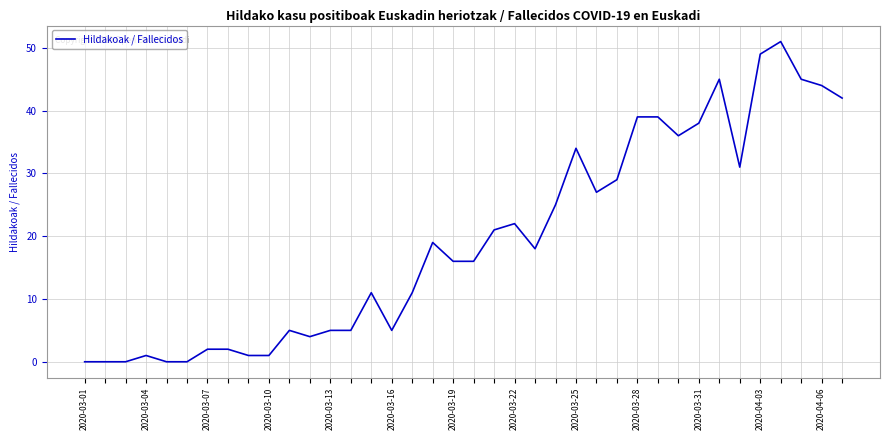

Reading left to right, list all the values displayed in this chart.

0	0	0	1	0	0	2	2	1	1	5	4	5	5	11	5	11	19	16	16	21	22	18	25	34	27	29	39	39	36	38	45	31	49	51	45	44	42